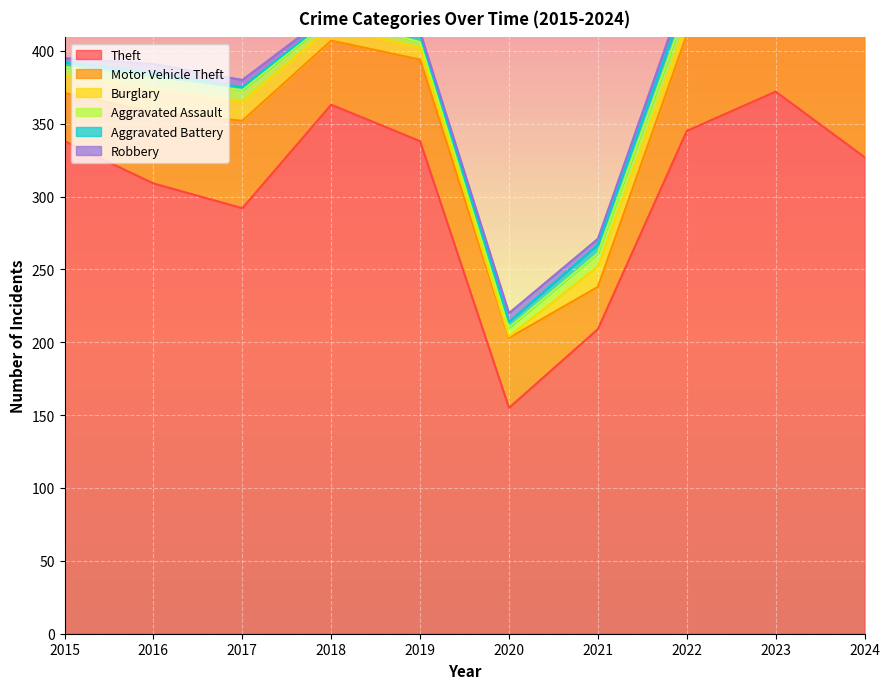

Which series has the largest total across all categories?

Theft